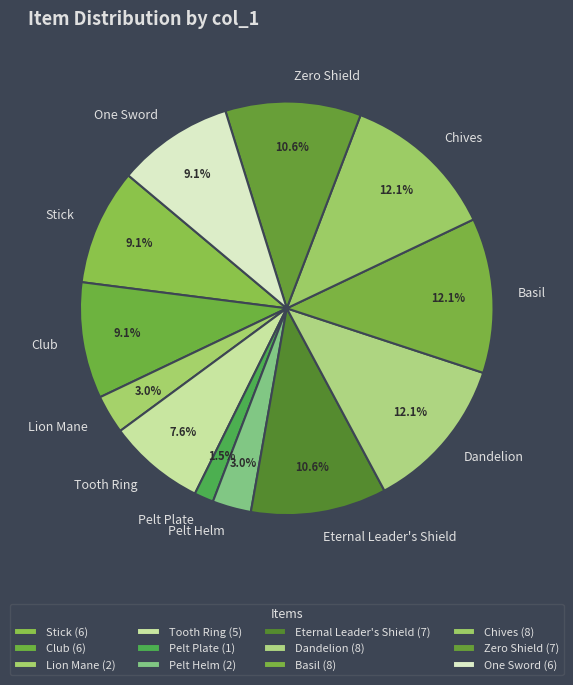

The Tooth Ring slice represents 14% of the pie. True or false?

False